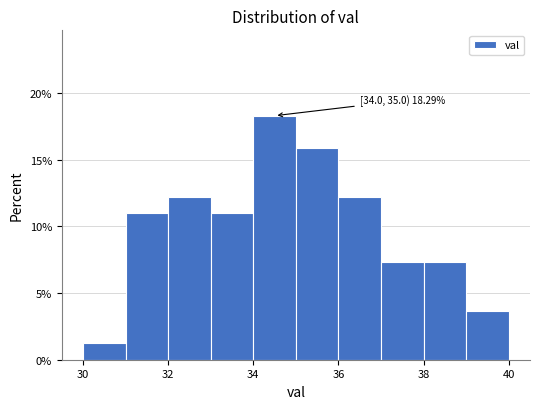

Over which range of the x-axis is the bar tallest?

34 to 35